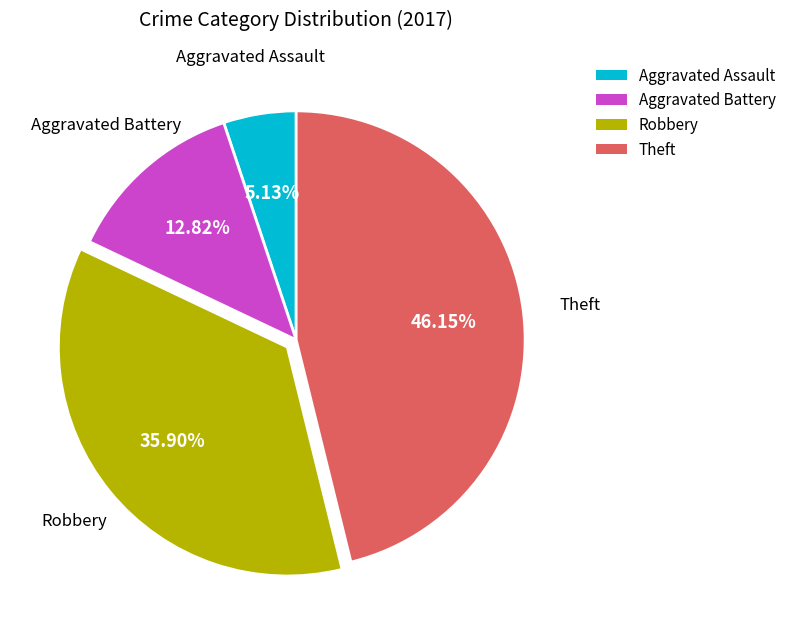

Approximately how many times larger is the value at Robbery compared to Theft?

0.8